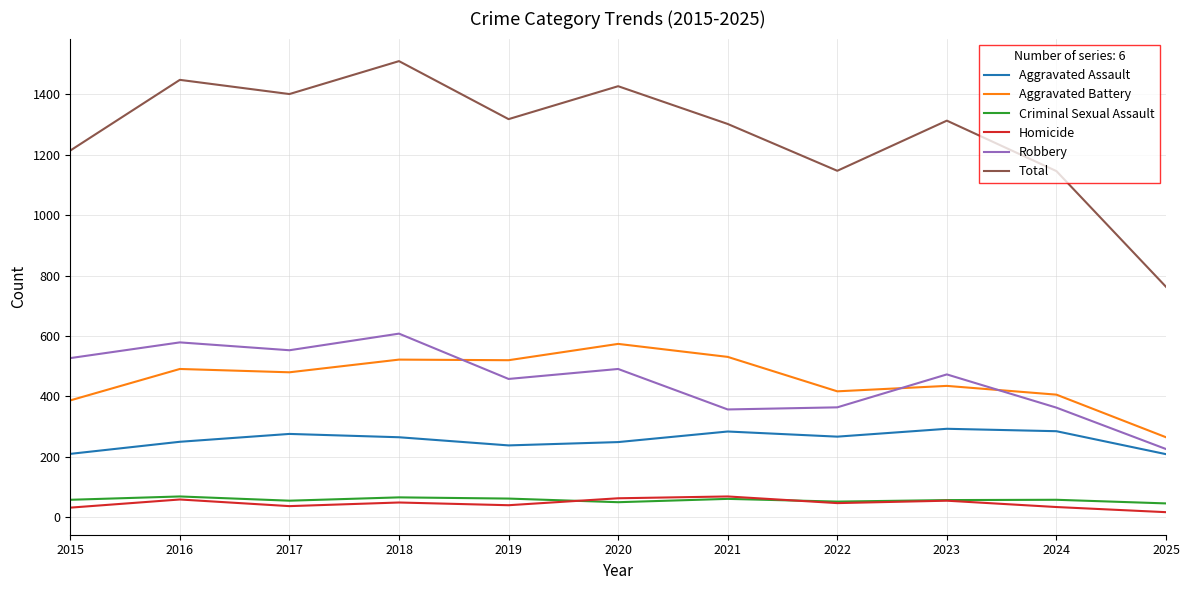

The value of Total at 2020 is 2506. True or false?

False